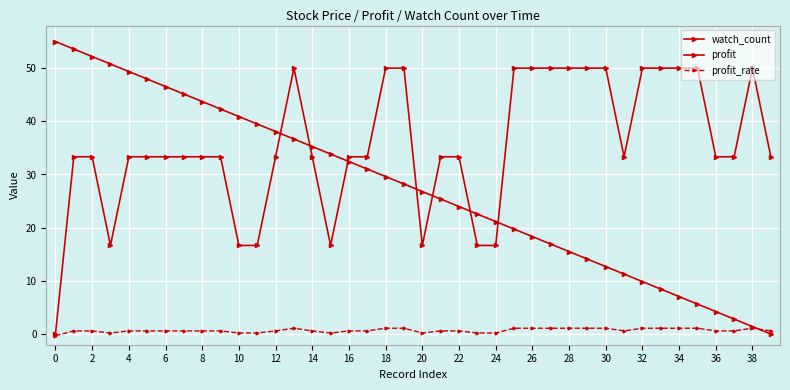

Which series has the largest total across all categories?

profit